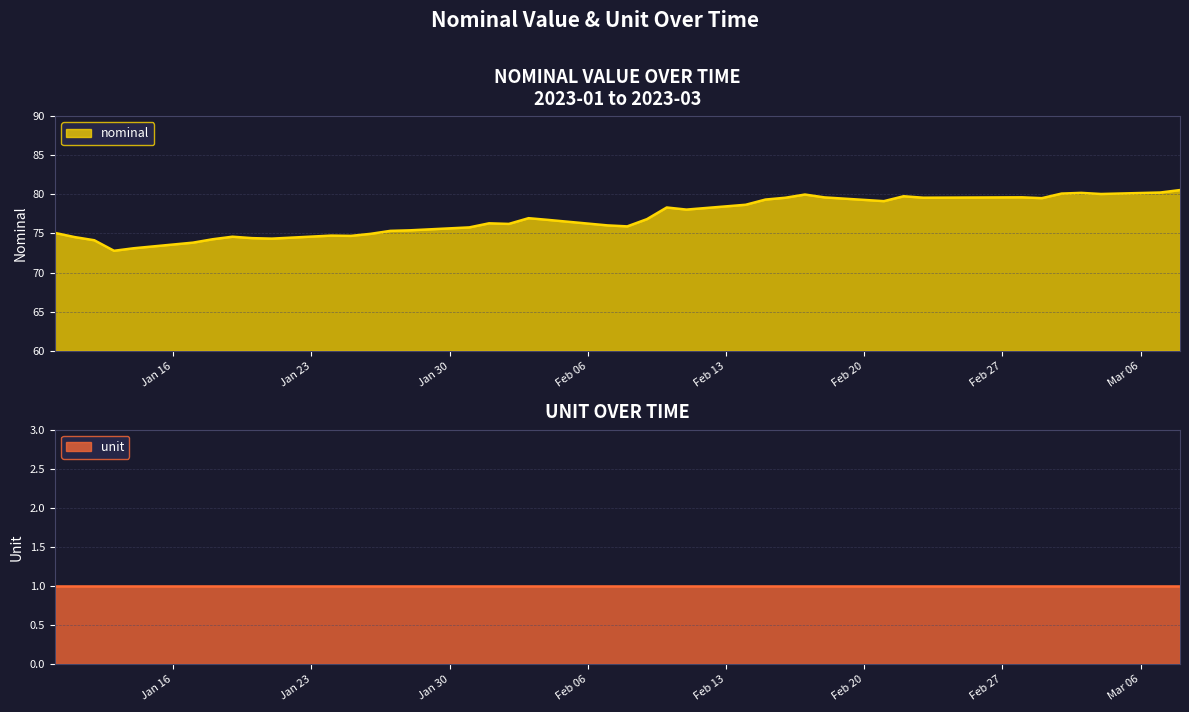

How many lines are shown in the chart?

1